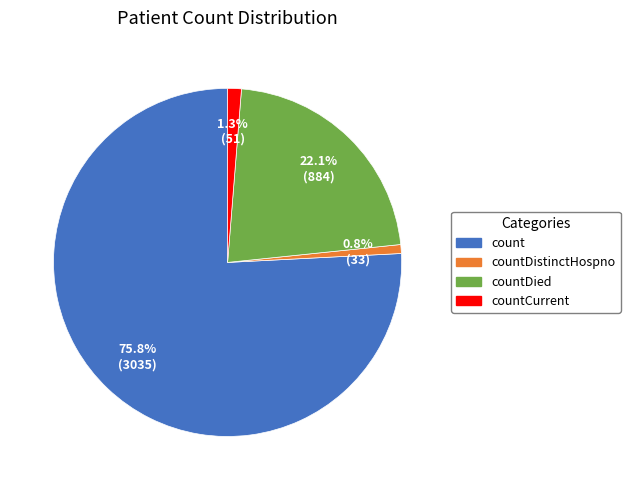

How many segments does this pie chart have?

4